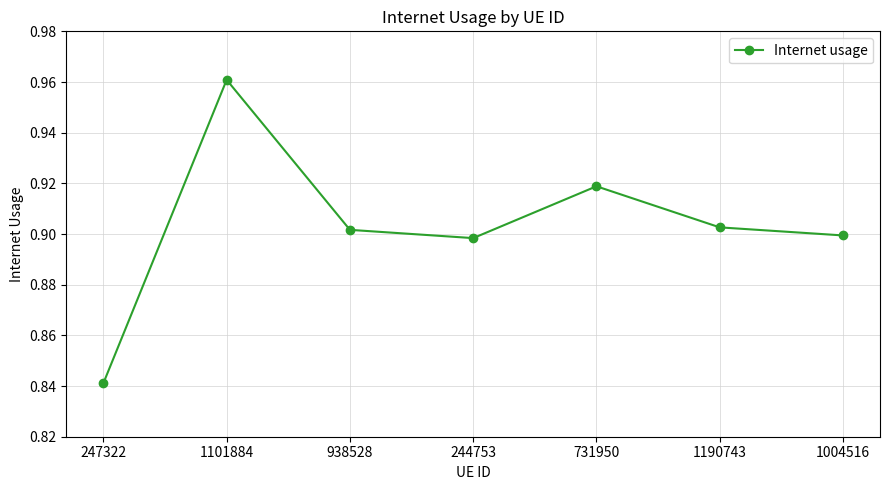

At which category does the chart reach its peak across all series?

1101884